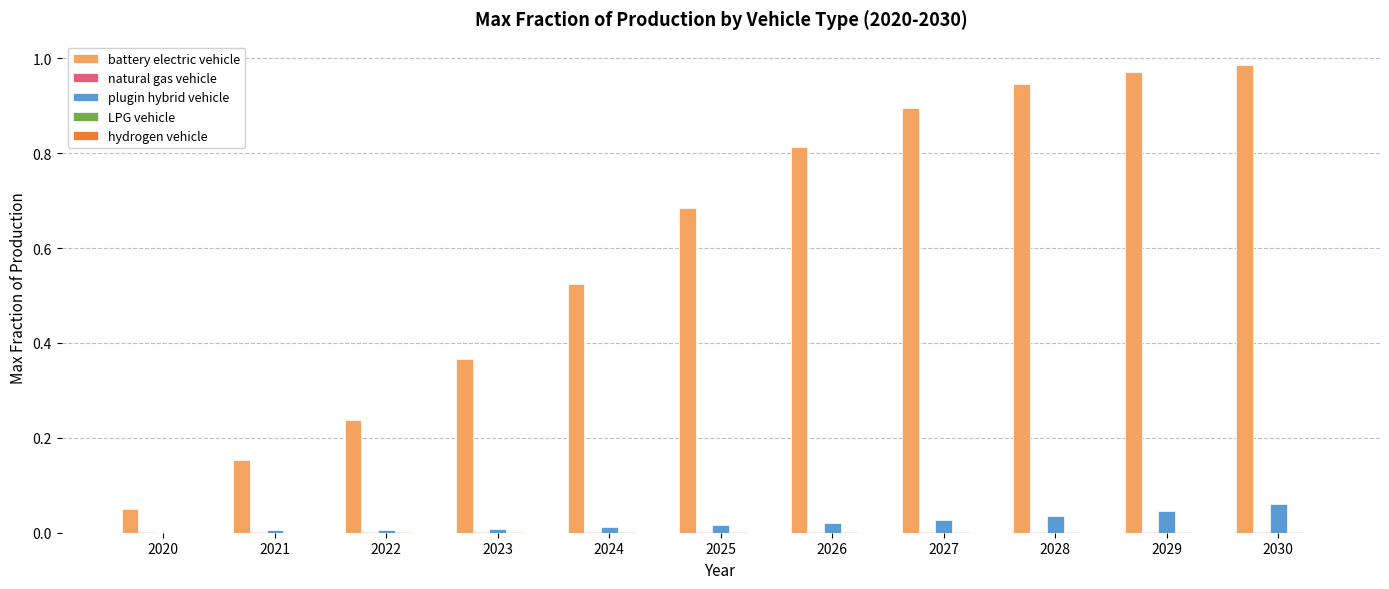

The battery electric vehicle series shows 0.1 at 2022. True or false?

False